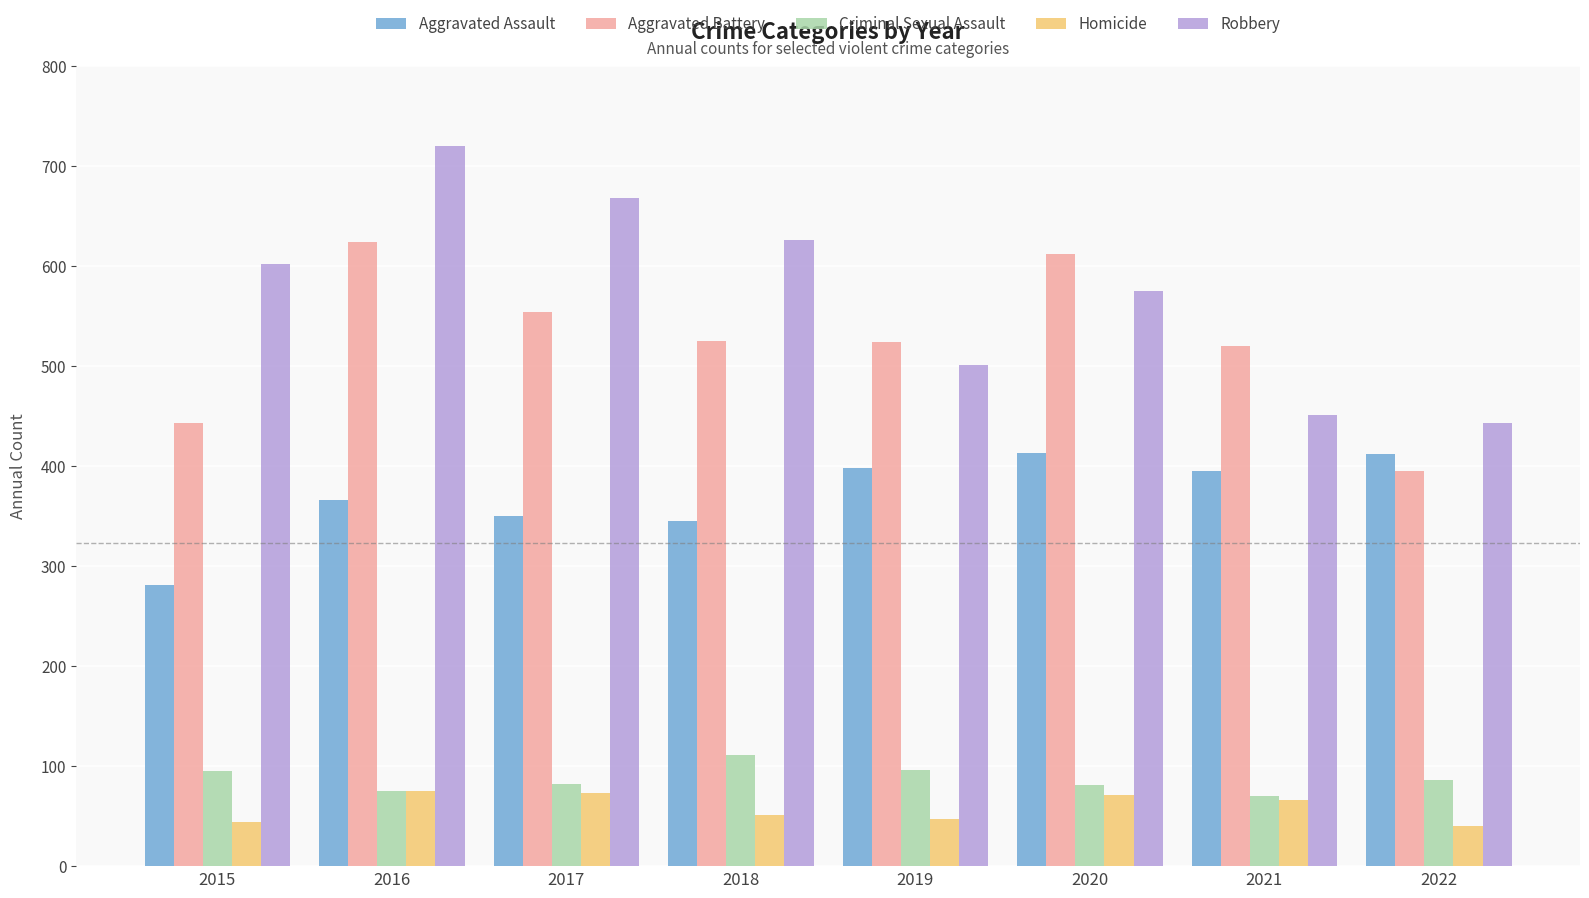

What is the difference between the maximum and minimum values in the Aggravated Assault series?

132